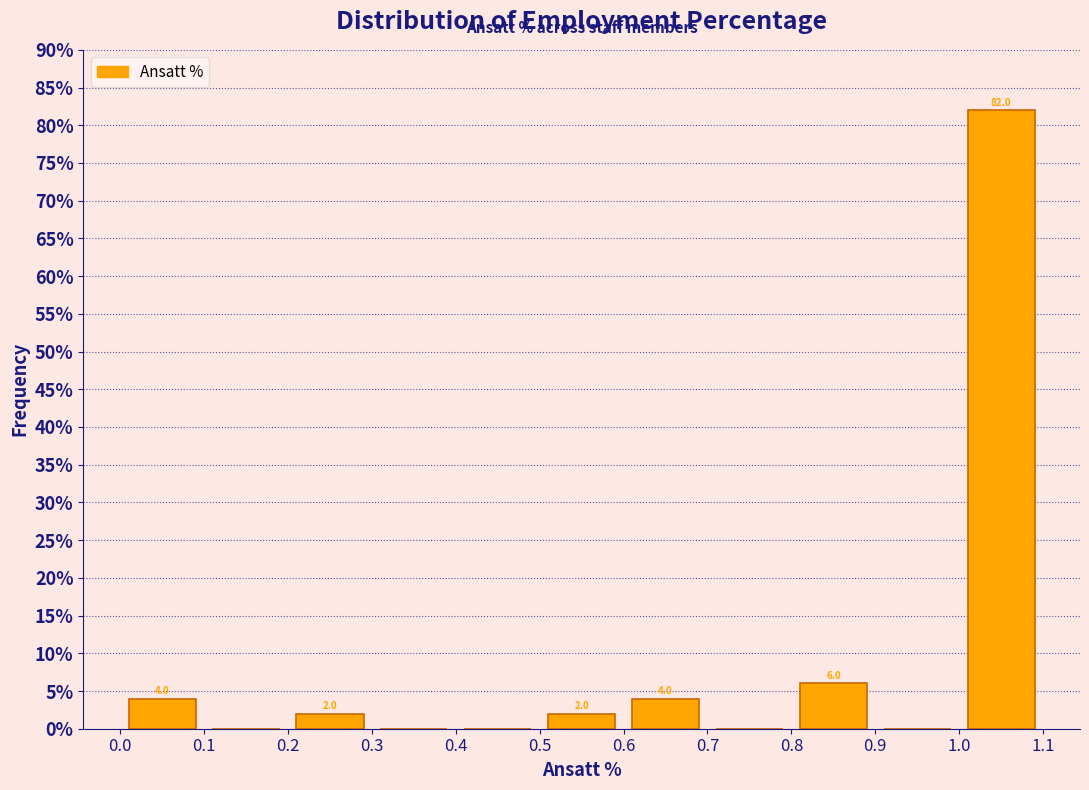

Over which range of the x-axis is the bar tallest?

1.0 to 1.1